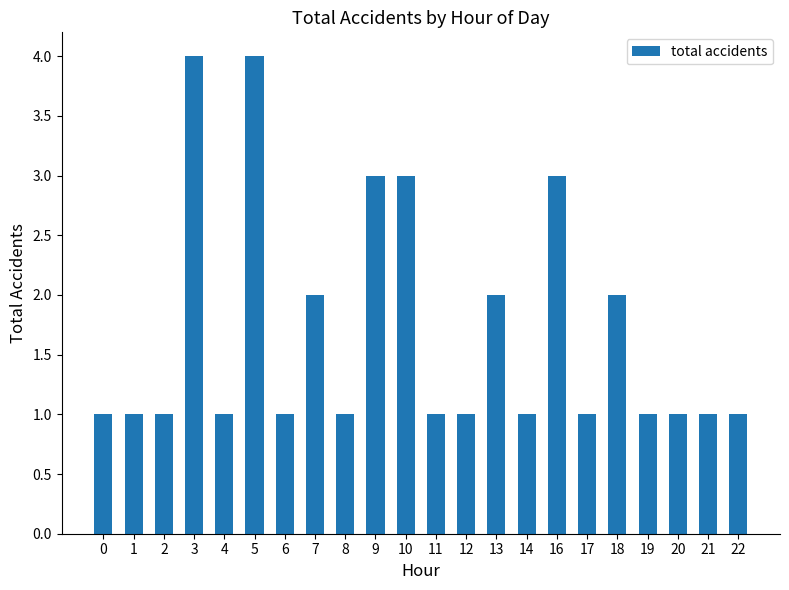

What is the sum of the values at 17 and 2?

2